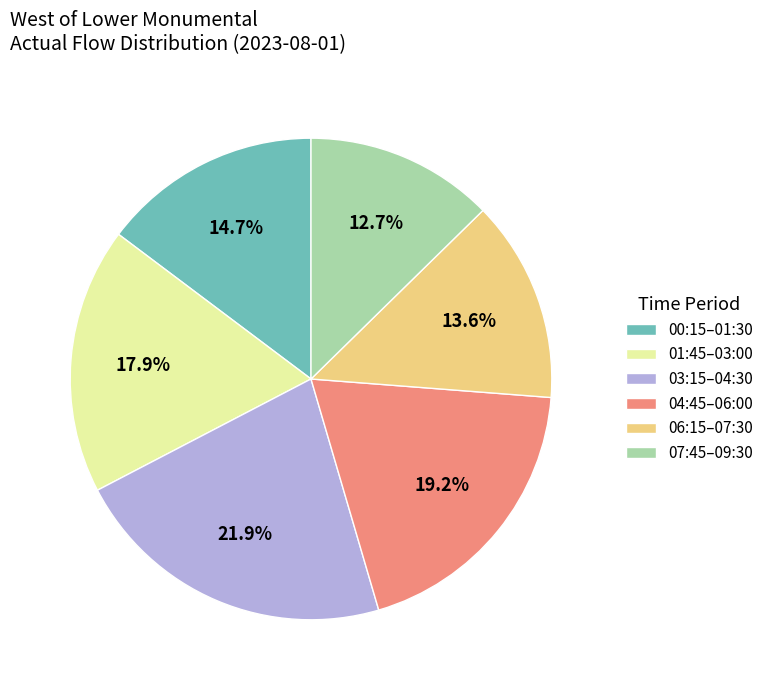

What is the largest slice in the pie chart?

03:15–04:30